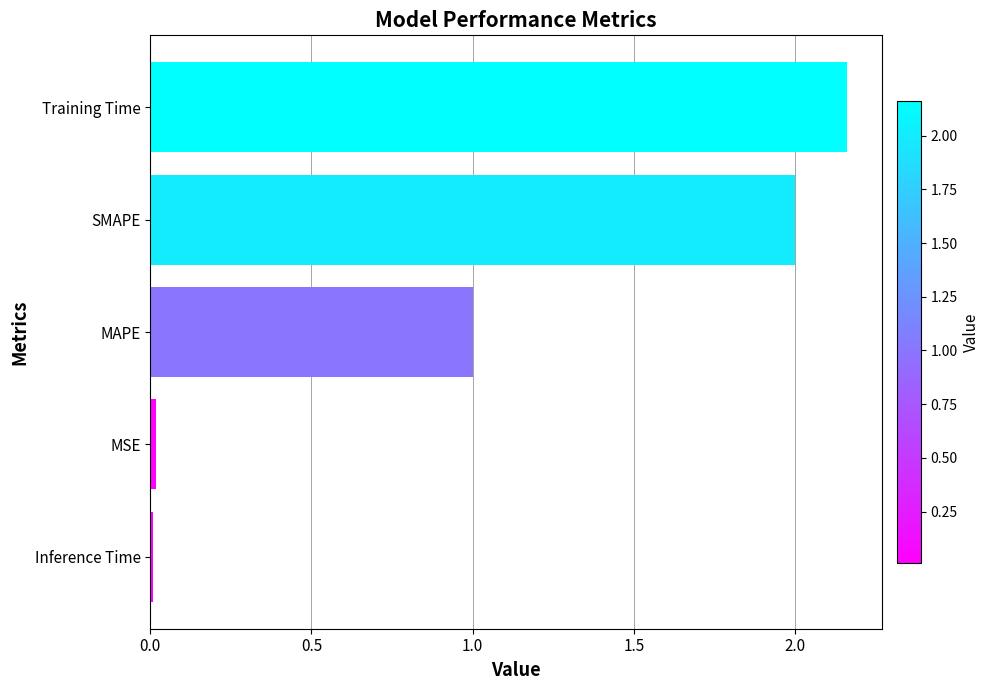

What position from the bottom is Training Time?

5